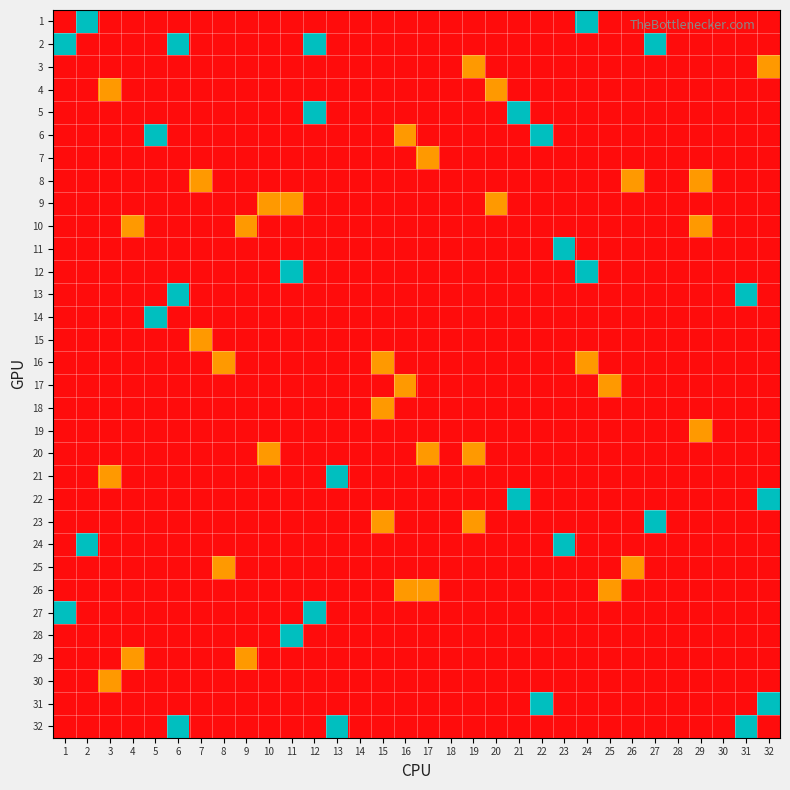

What is the total value across all series at 20?

2